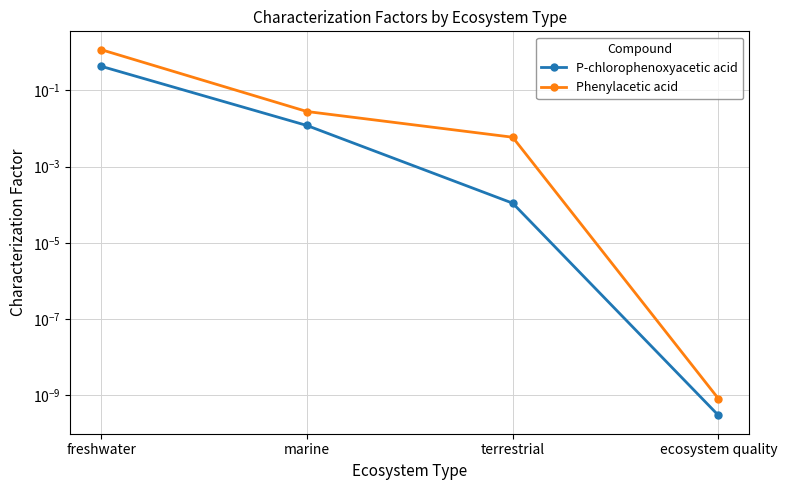

What are all the series names shown in the legend?

P-chlorophenoxyacetic acid, Phenylacetic acid